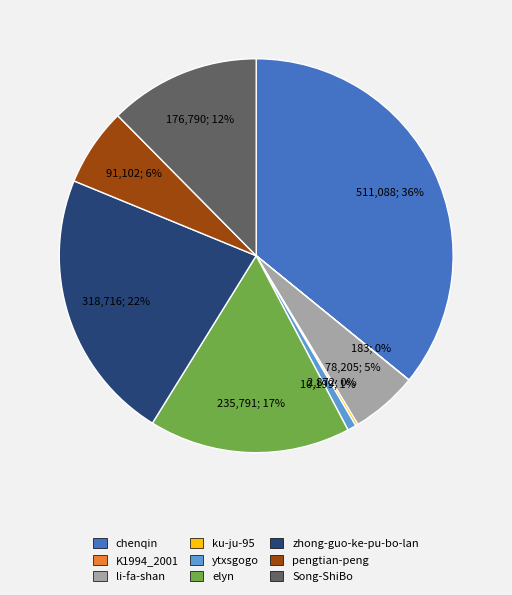

To the nearest percent, what percentage of the pie is zhong-guo-ke-pu-bo-lan?

22%